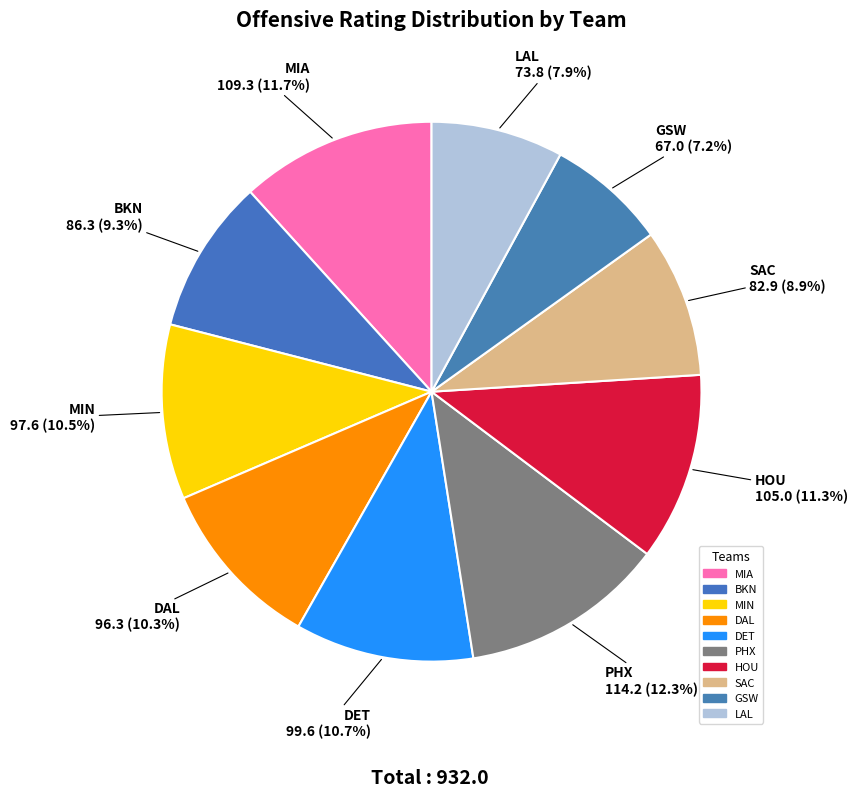

Which has a higher value, LAL or HOU?

HOU